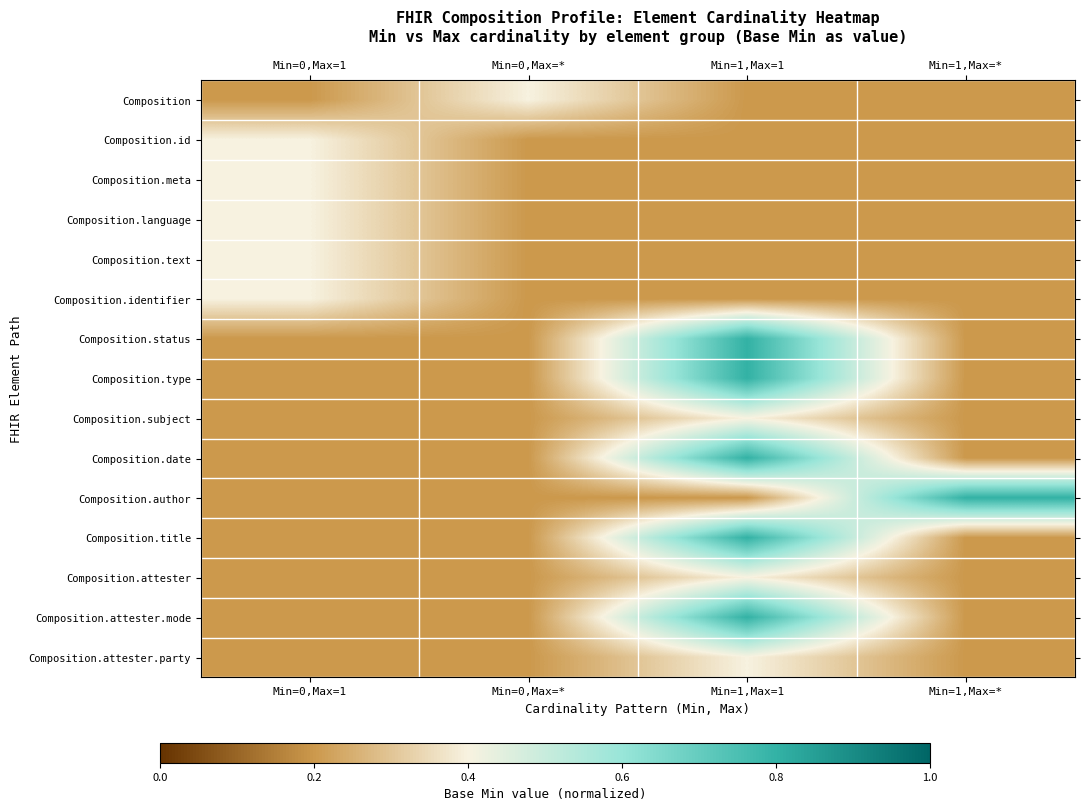

What is the smallest value displayed?

0.2